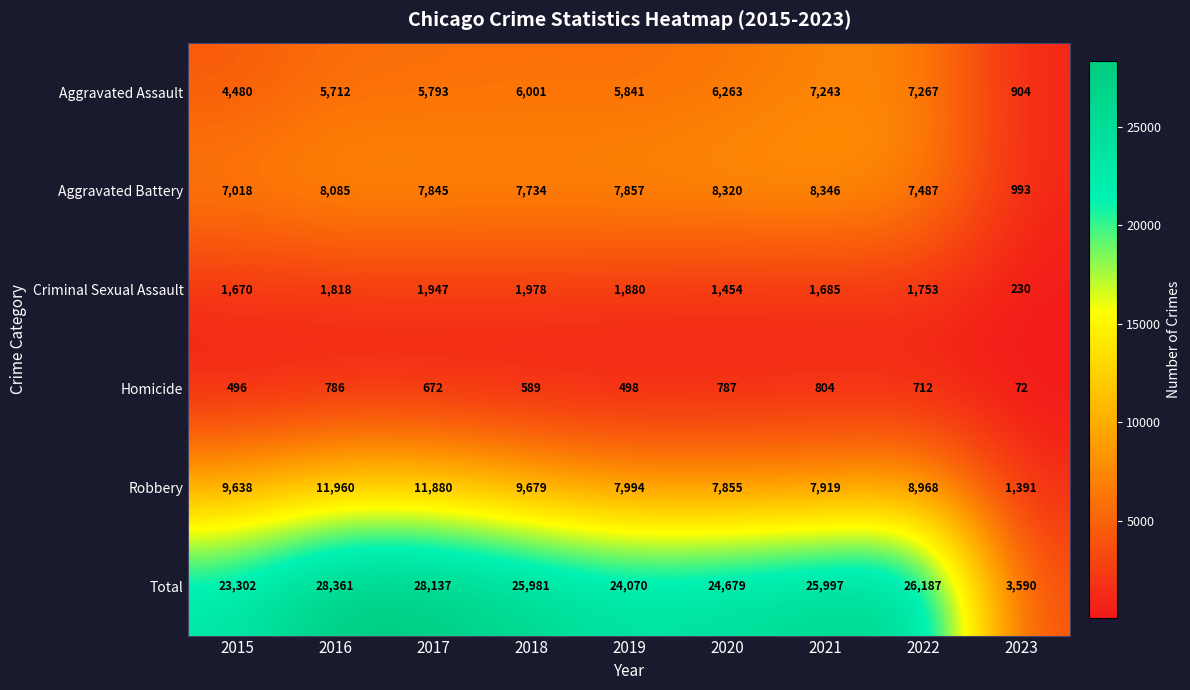

Rank the categories by Total value from highest to lowest.

2016, 2017, 2022, 2021, 2018, 2020, 2019, 2015, 2023